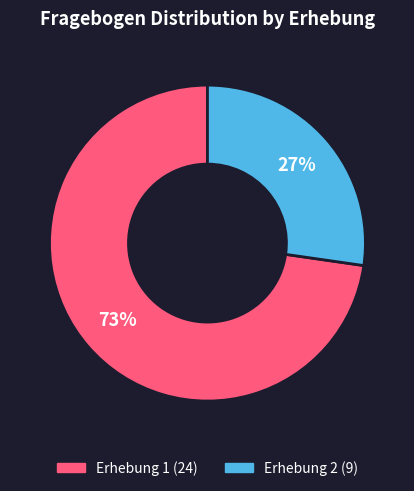

How many segments does this pie chart have?

2